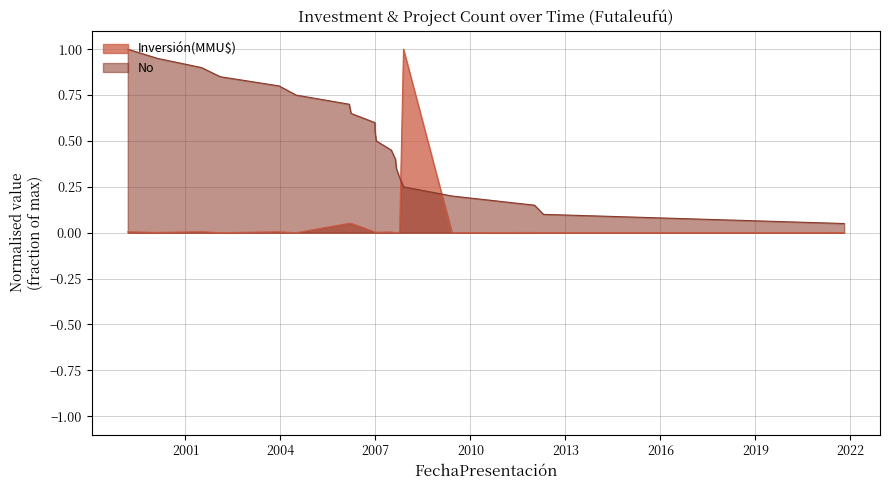

Which series has the largest total across all categories?

No